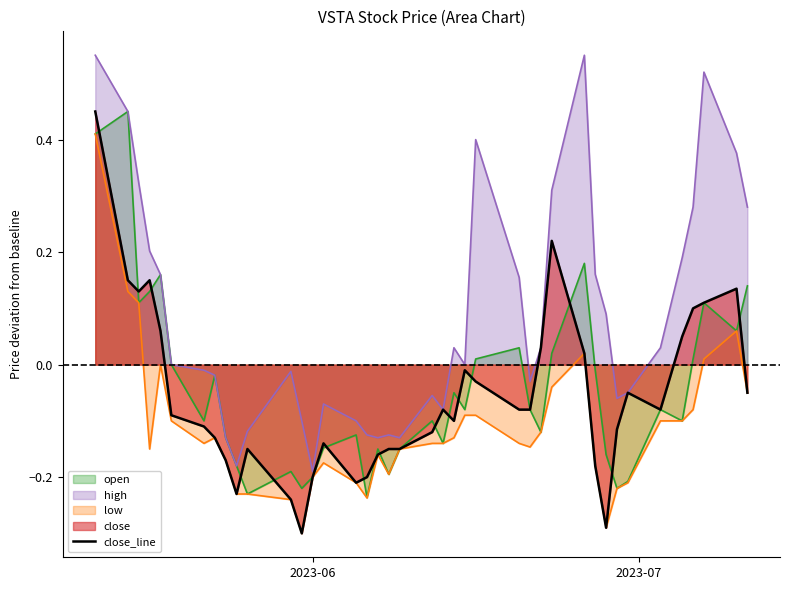

Which series has the largest total across all categories?

high